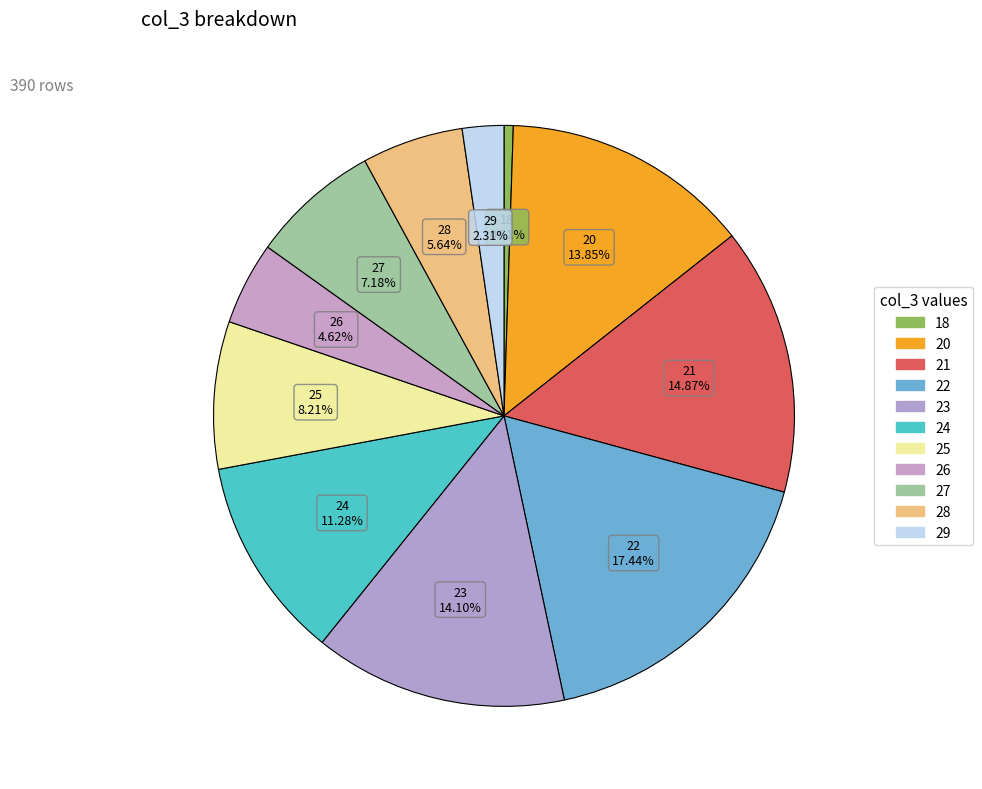

Rank the categories by value from highest to lowest.

22, 21, 23, 20, 24, 25, 27, 28, 26, 29, 18